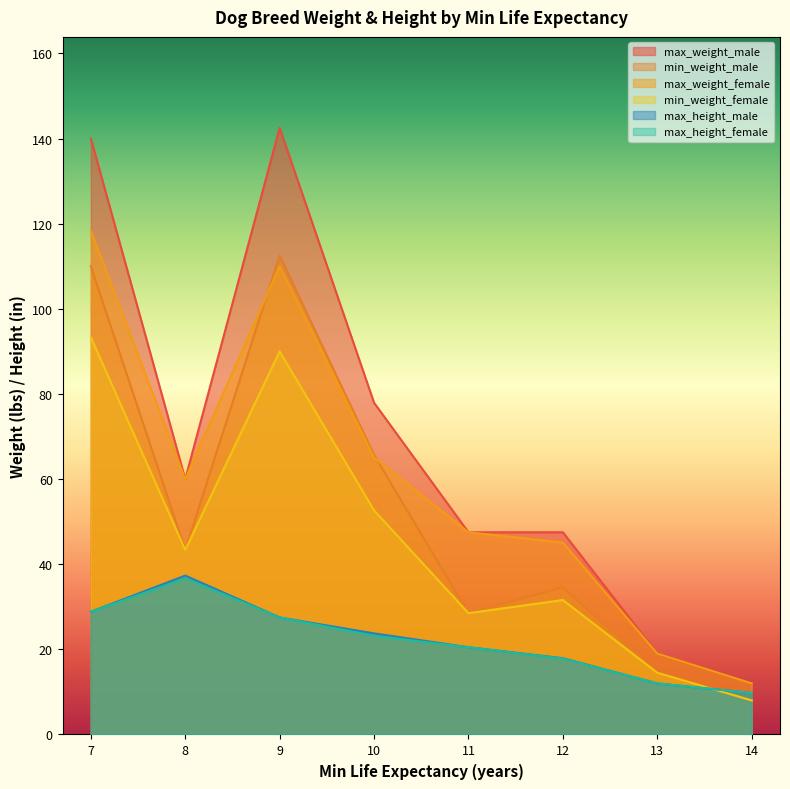

What value does the min_weight_male series have at 10?

65.6